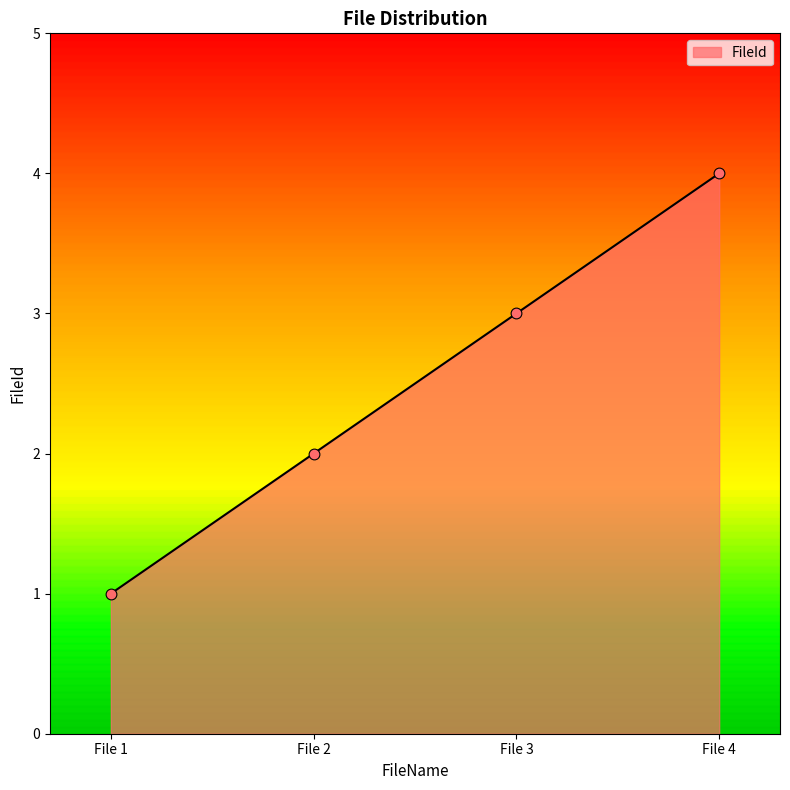

What is the change in value from File 2 to File 4?

+2